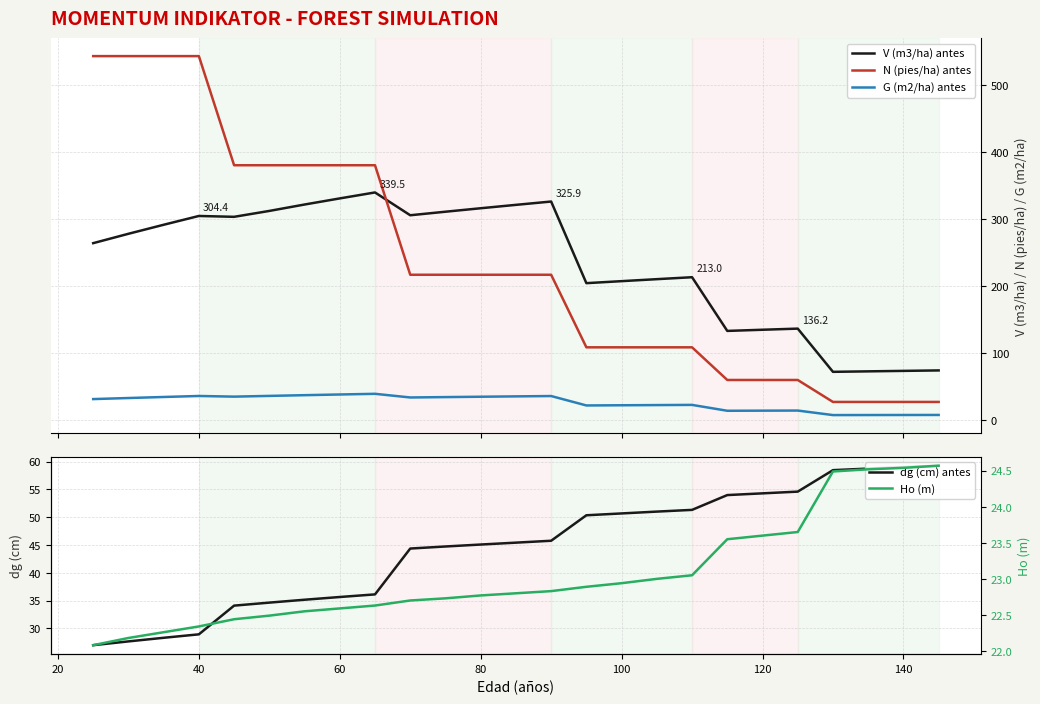

Reading left to right, extract all data points from this chart.

V (m3/ha) antes: 263.8	277.8	291.2	304.4	303.1	311.9	321.5	330.6	339.5	305.4	310.7	315.9	321.0	325.9	204.1	207.1	210.1	213.0	132.8	134.6	136.2	71.7	72.5	73.2	73.8
N (pies/ha) antes: 543.0	543.0	543.0	543.0	380.1	380.1	380.1	380.1	380.1	216.6	216.6	216.6	216.6	216.6	108.3	108.3	108.3	108.3	59.6	59.6	59.6	26.8	26.8	26.8	26.8
G (m2/ha) antes: 31.1	32.6	34.2	35.7	34.7	35.8	36.9	37.9	38.9	33.5	34.0	34.6	35.1	35.6	21.6	21.9	22.1	22.4	13.6	13.8	13.9	7.2	7.3	7.3	7.4
dg (cm) antes: 27.0	27.7	28.3	28.9	34.1	34.6	35.2	35.6	36.1	44.4	44.7	45.1	45.4	45.8	50.3	50.7	51.0	51.3	54.0	54.3	54.6	58.5	58.7	59.0	59.2
Ho (m): 22.1	22.2	22.3	22.3	22.4	22.5	22.6	22.6	22.6	22.7	22.7	22.8	22.8	22.8	22.9	22.9	23.0	23.1	23.6	23.6	23.6	24.5	24.5	24.5	24.6